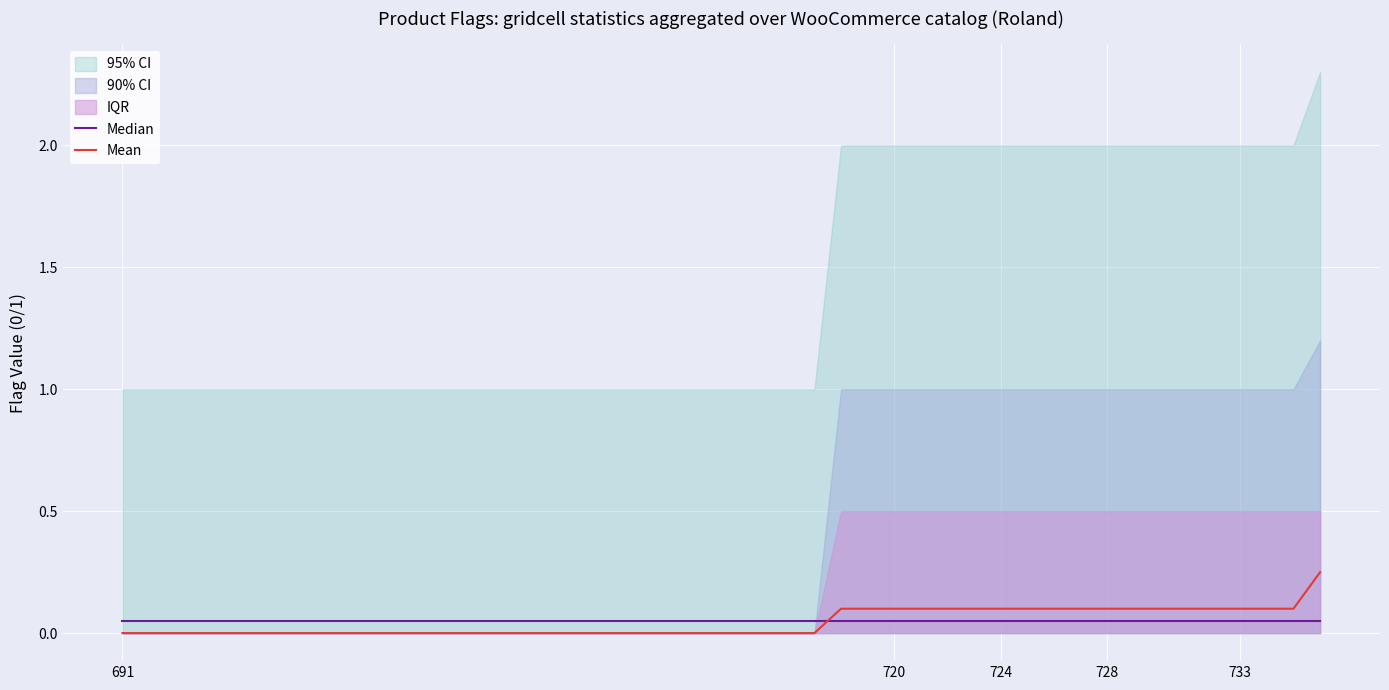

Rank the series by their maximum value, from lowest to highest.

Median, Mean